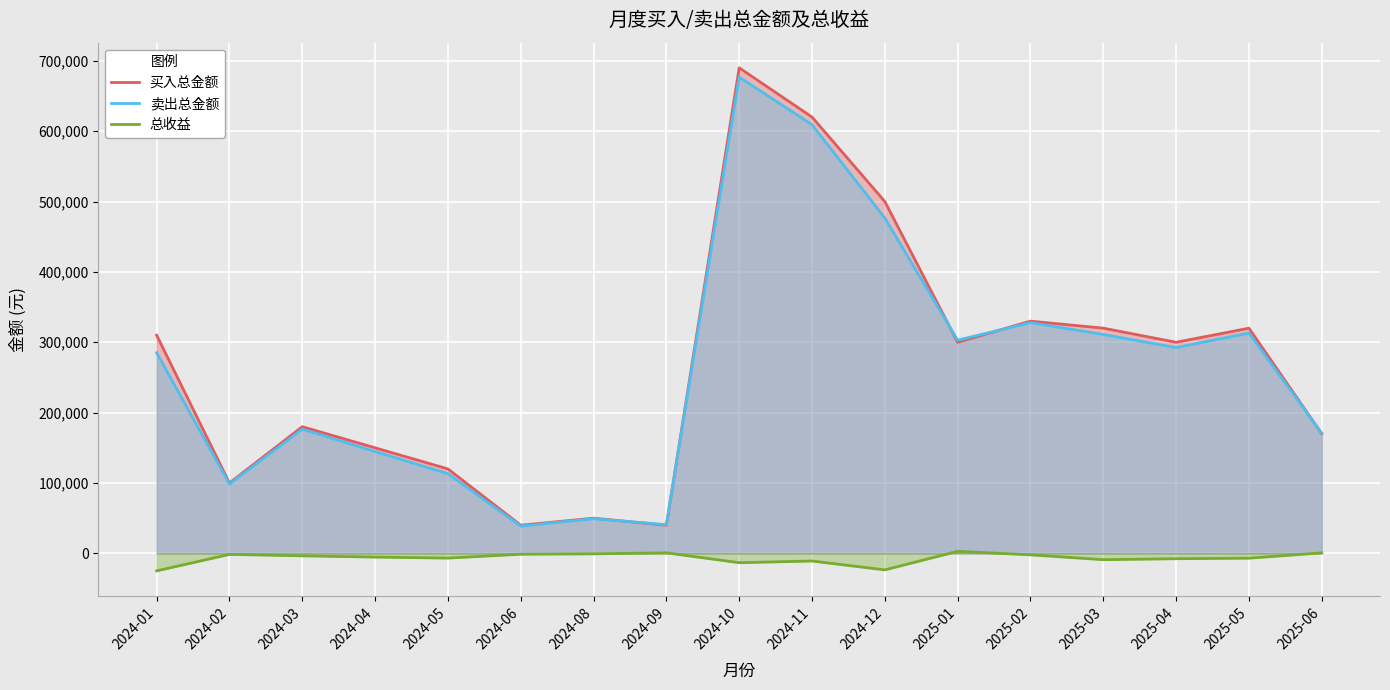

True or false: 卖出总金额 and 总收益 intersect in this chart.

False